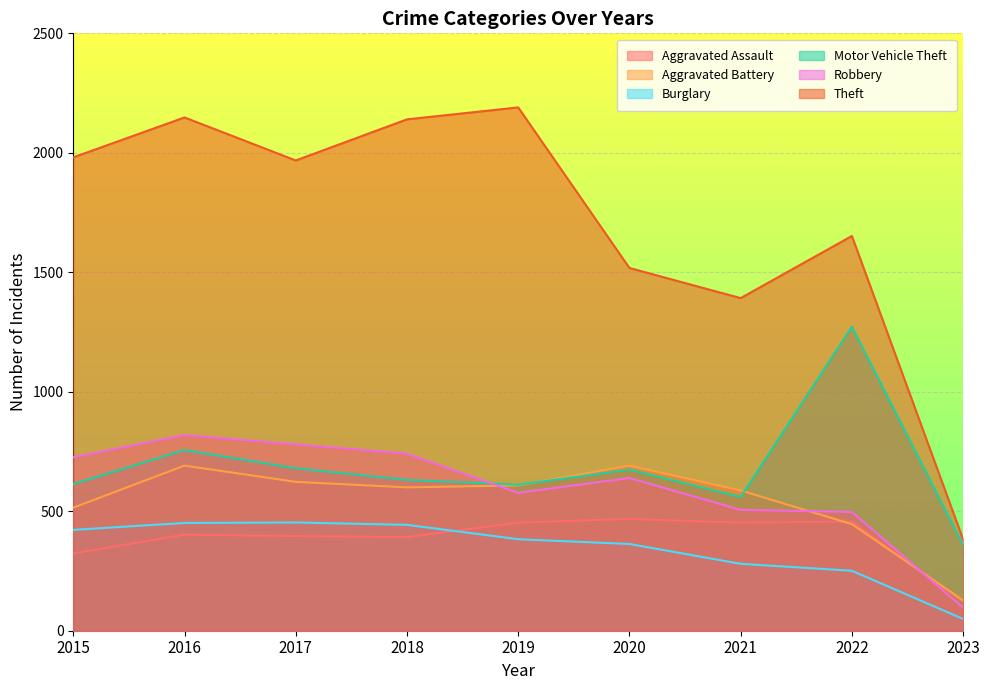

After their last crossing, which series has the higher values: Aggravated Battery or Motor Vehicle Theft?

Motor Vehicle Theft